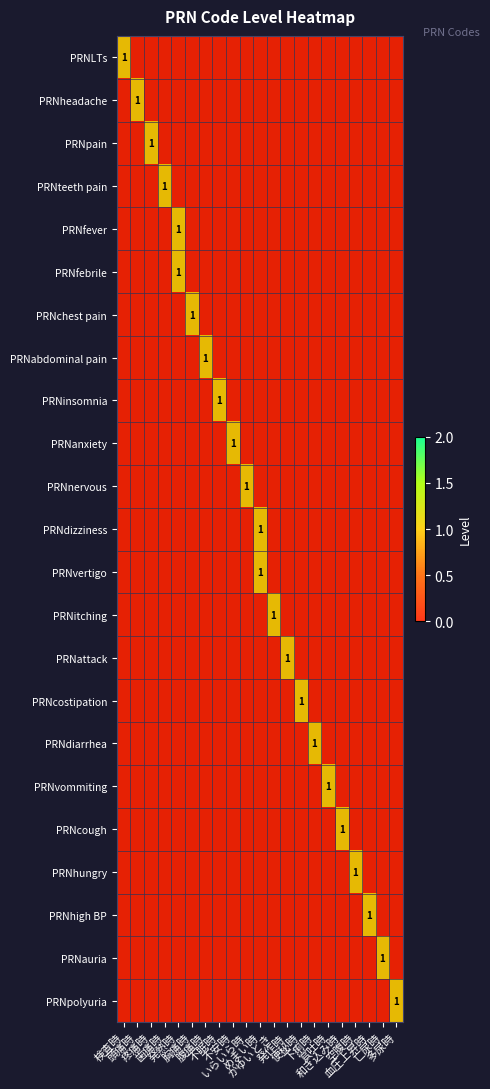

Which category has the highest value across all series?

検査時